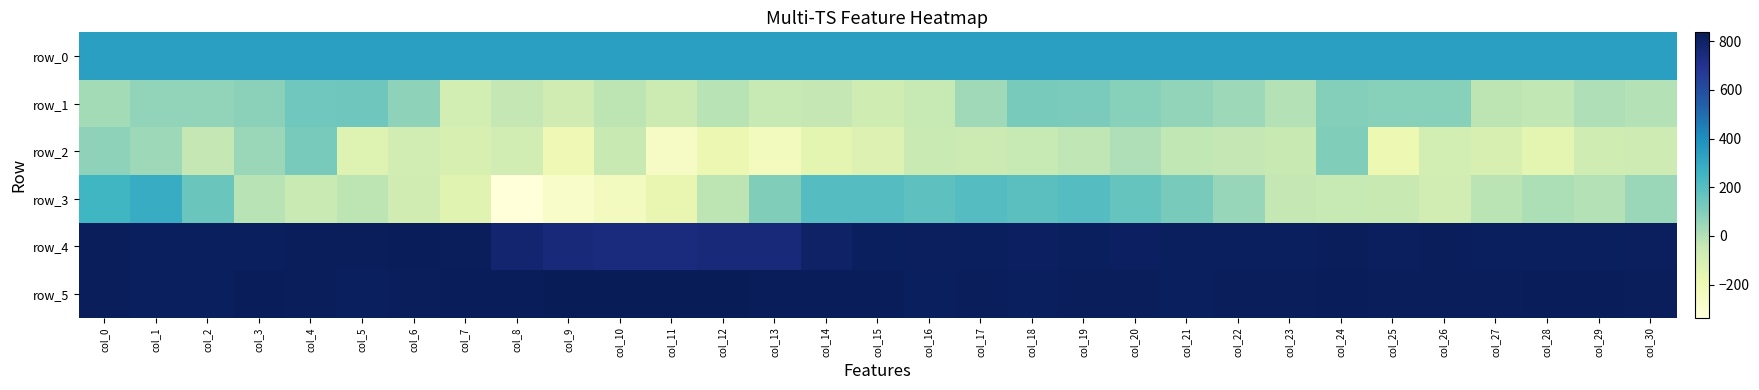

How many values in the row_2 series are below -67?

15